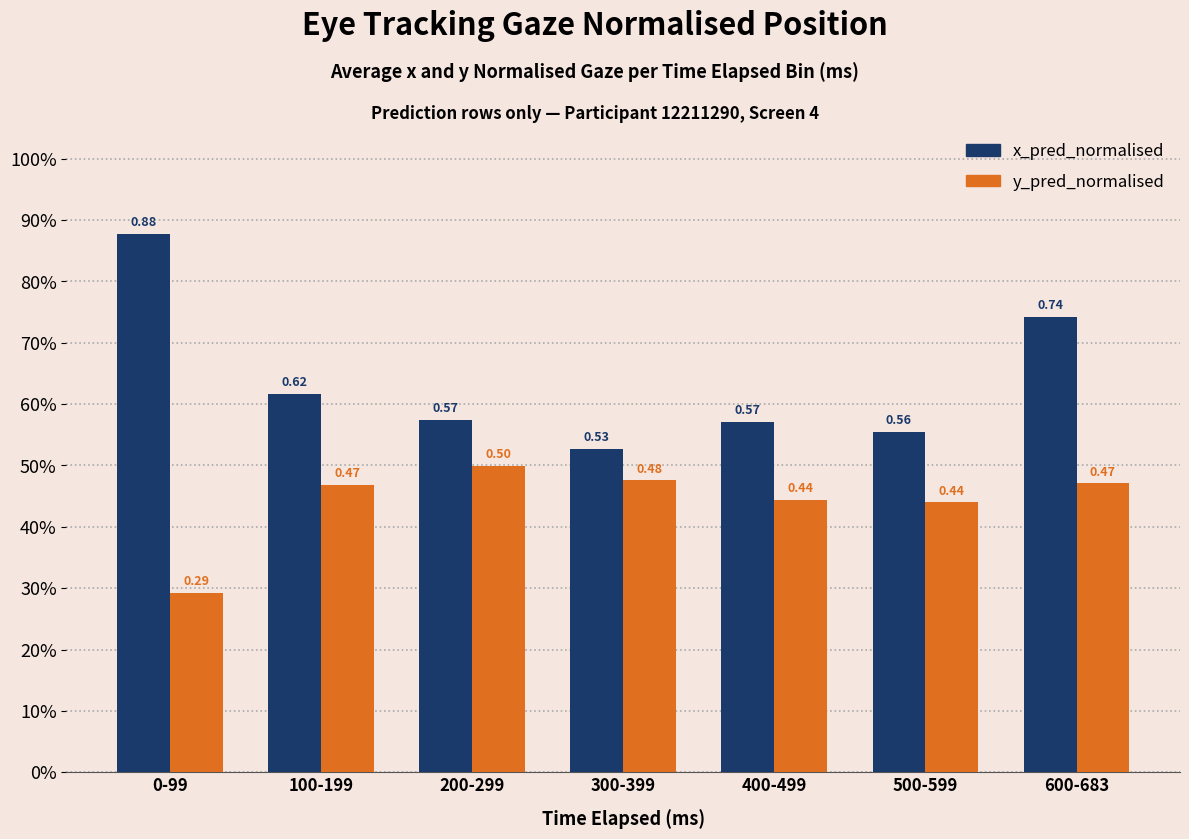

Which series has the largest total across all categories?

x_pred_normalised